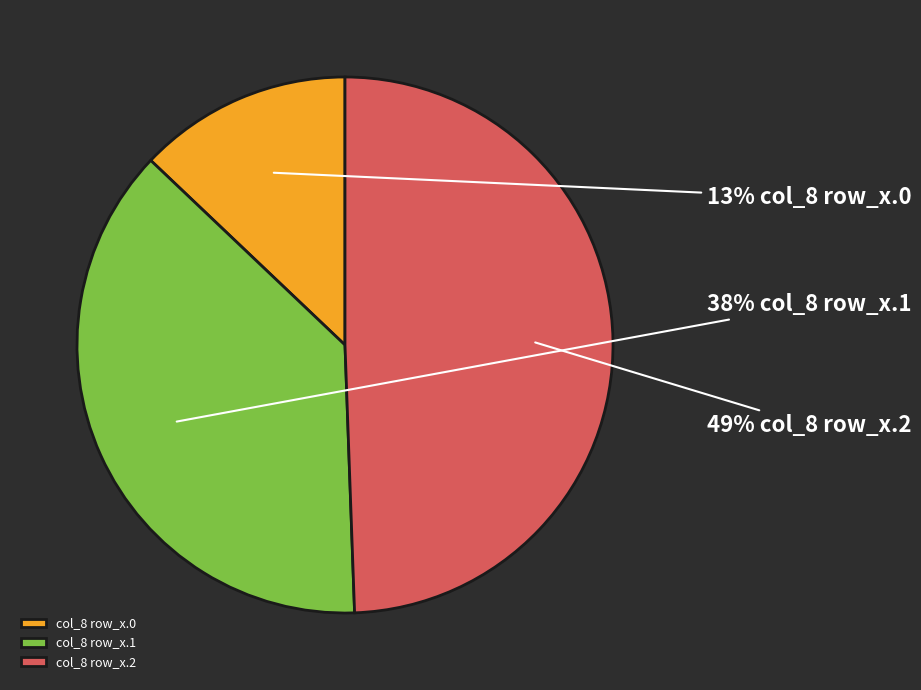

Does col_8 row_x.1 represent more than half of the total?

No